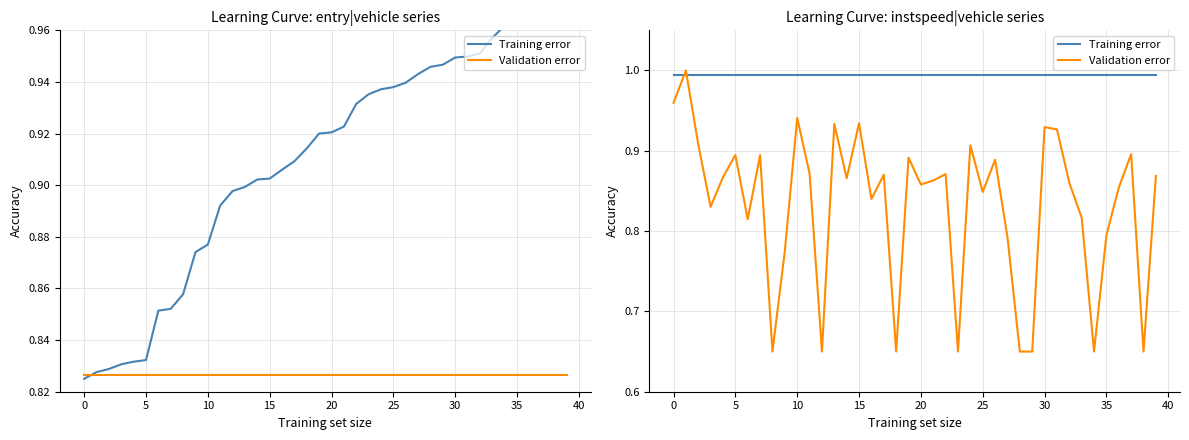

In Validation error, how many points are lower than both neighbors (excluding endpoints)?

12